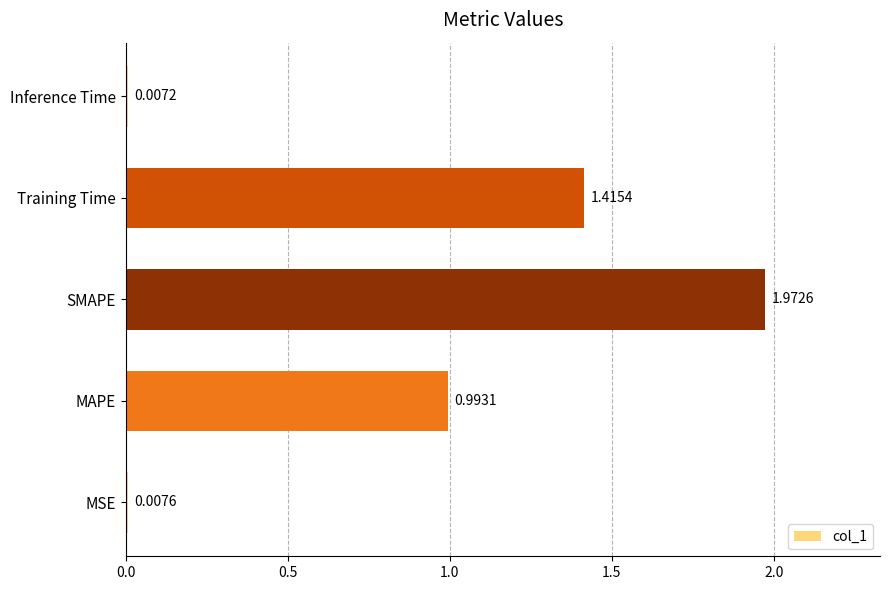

Where is the data nearest to the value 0?

Inference Time